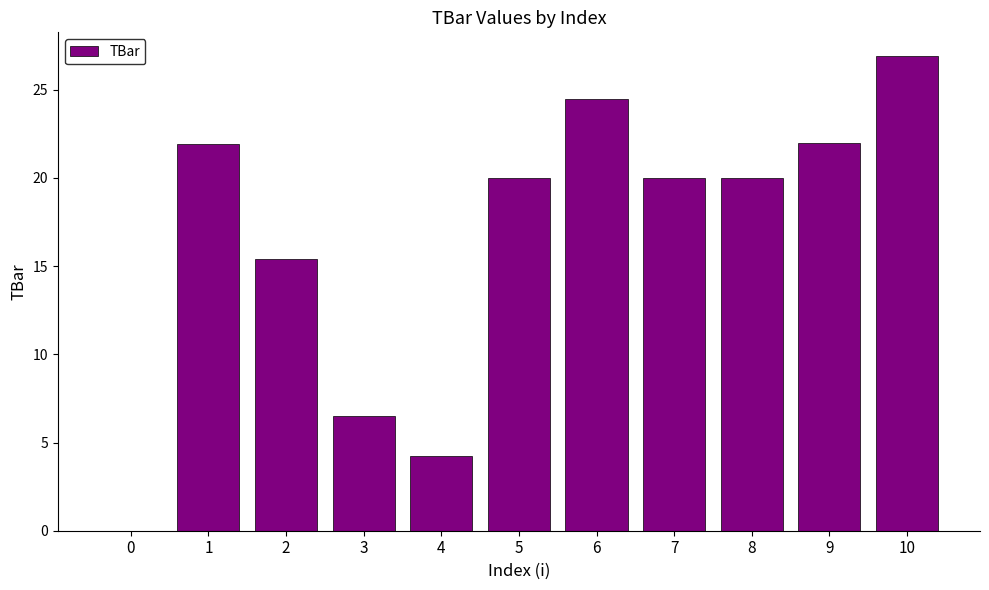

True or false: the data shows 6.5 at 3.

True